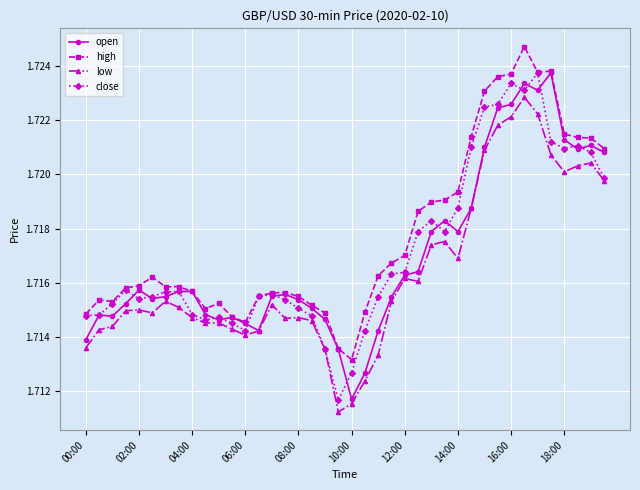

At how many categories does at least one series exceed 1?

40